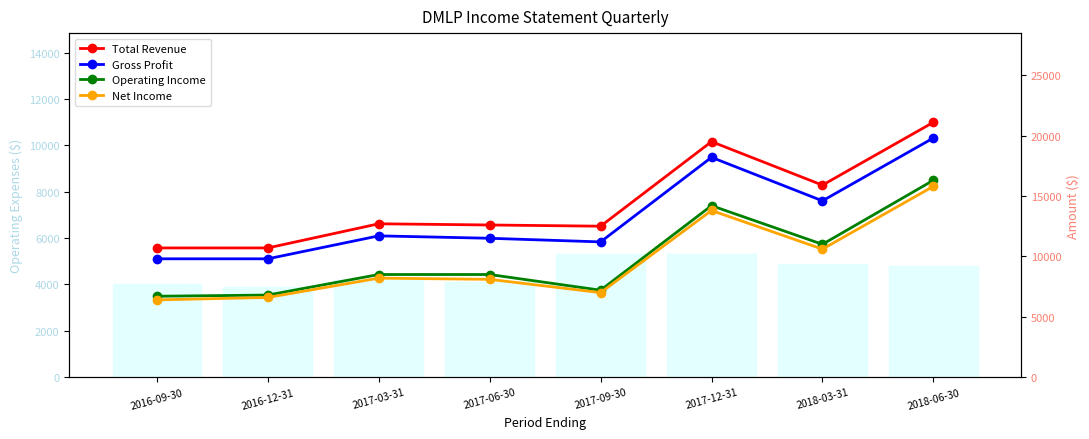

What is the sum of all Gross Profit values?

106600